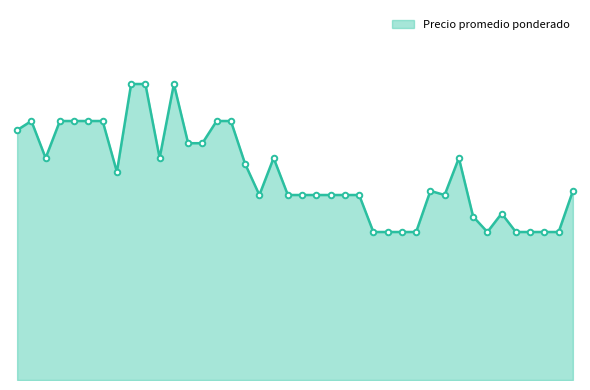

What is the difference between the second highest and minimum values?

20000